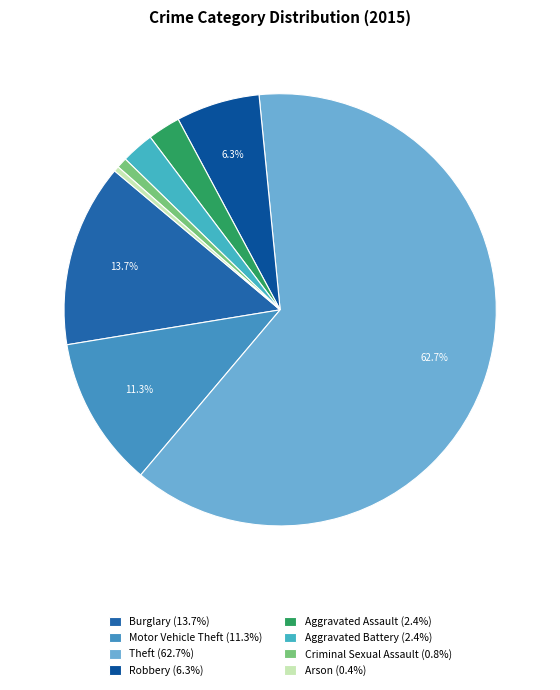

To the nearest percent, what is the average slice percentage?

12%